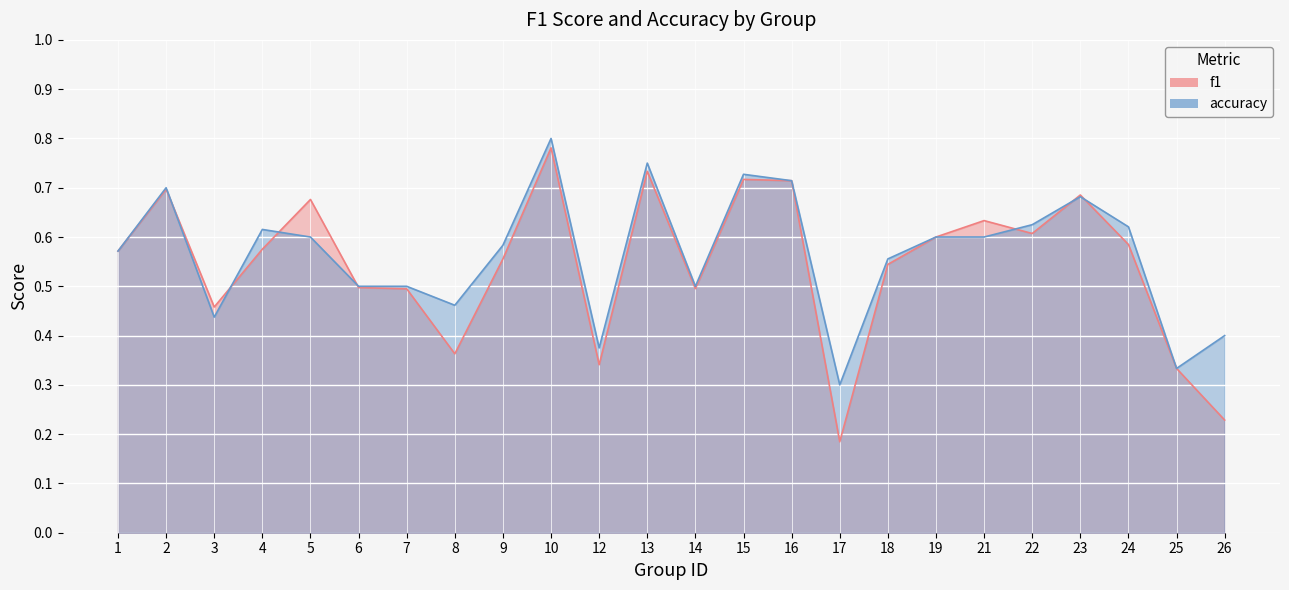

At how many categories does at least one series exceed 0?

24